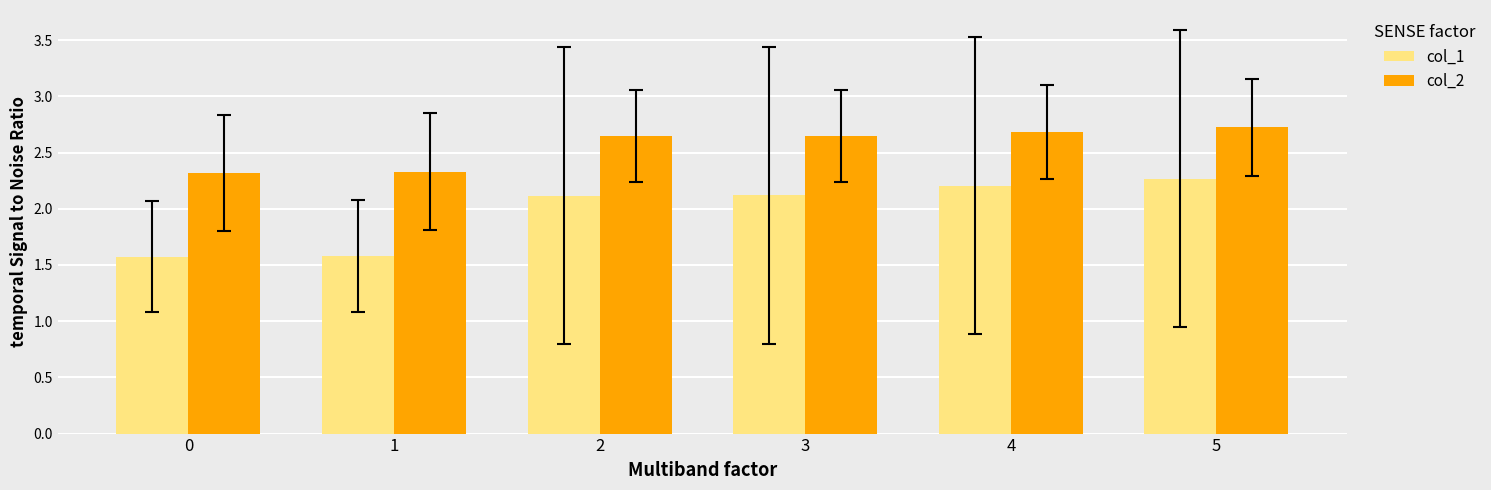

What is the minimum value for col_2?

2.3